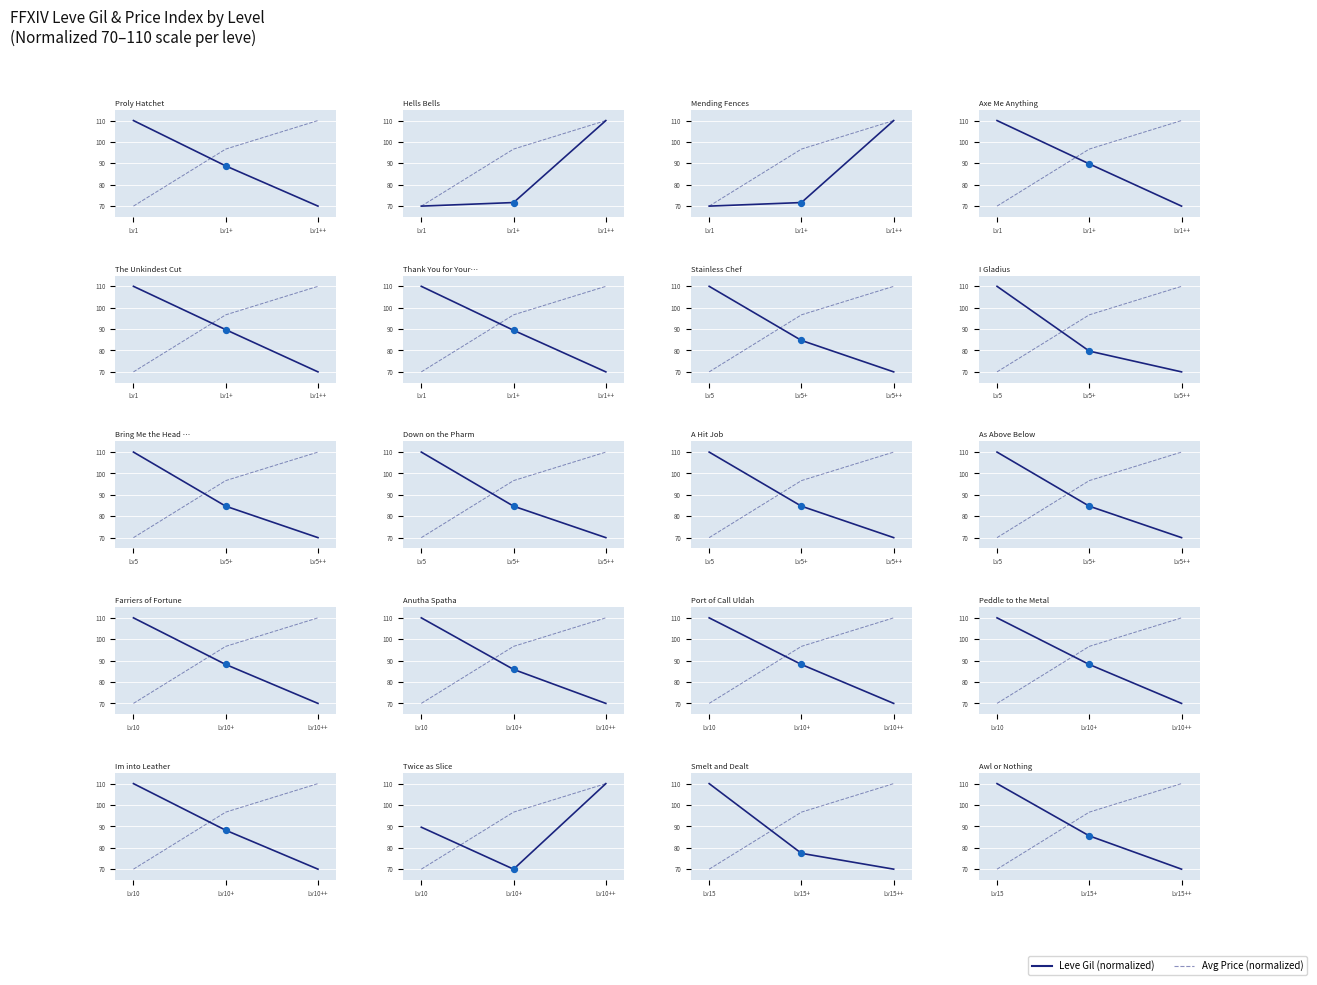

Which series reaches the minimum Y coordinate?

Leve Gil